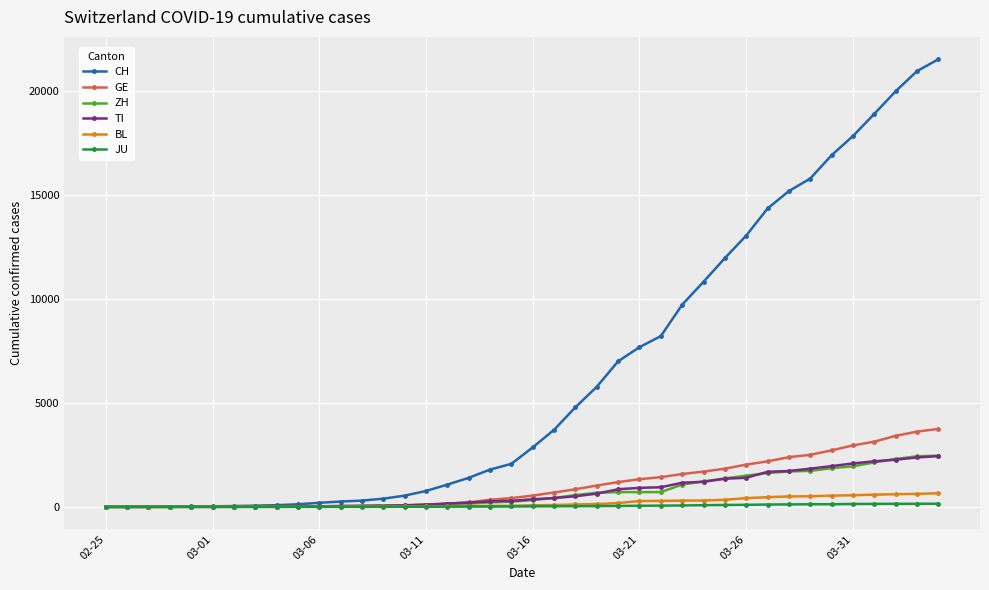

Does the chart display data point markers on the line(s)?

Yes